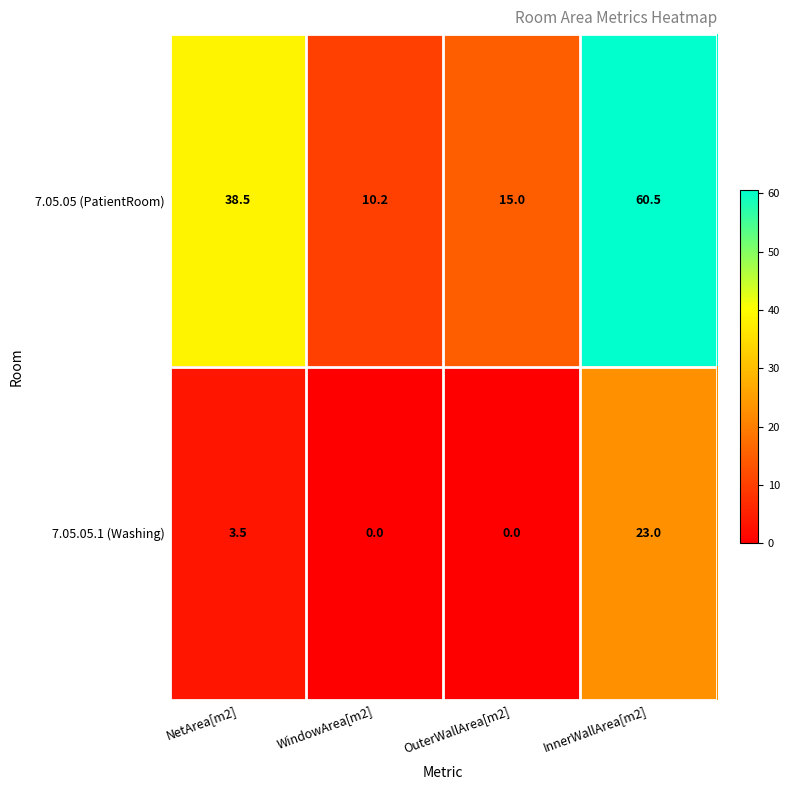

What is the total value across all series at NetArea[m2]?

42.0